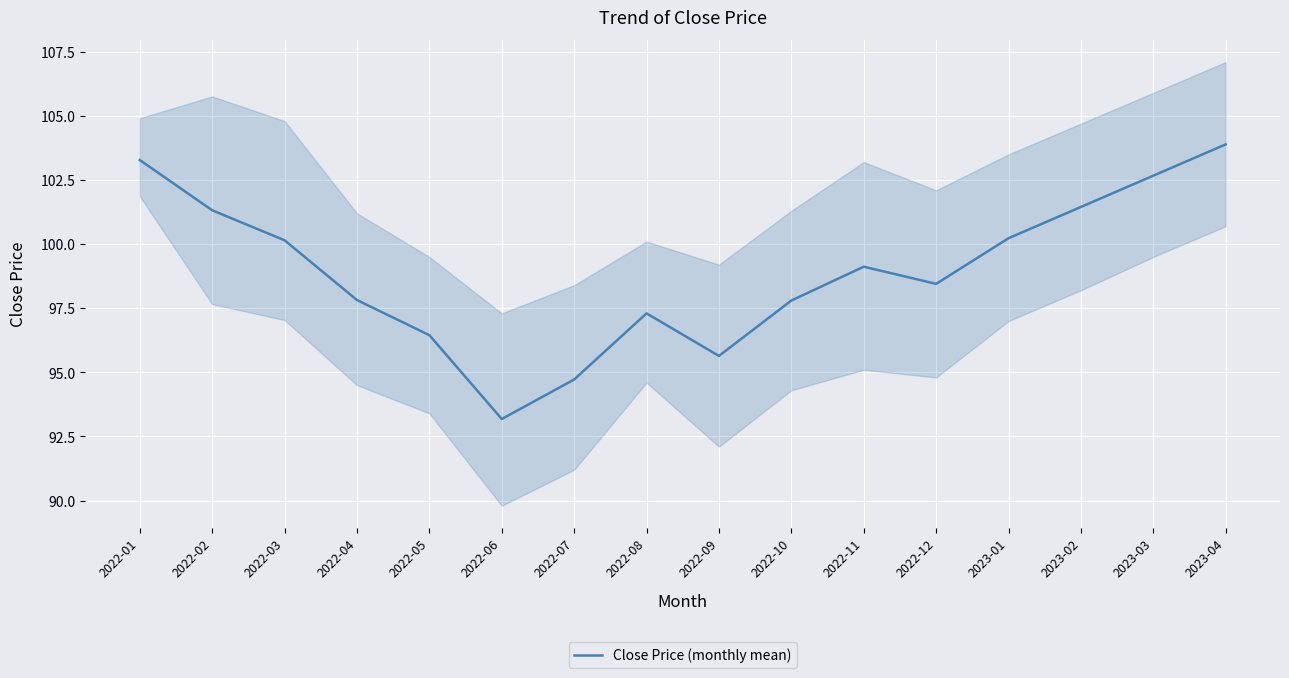

Approximately how many times larger is the value at 2023-04 compared to 2023-02?

1.0